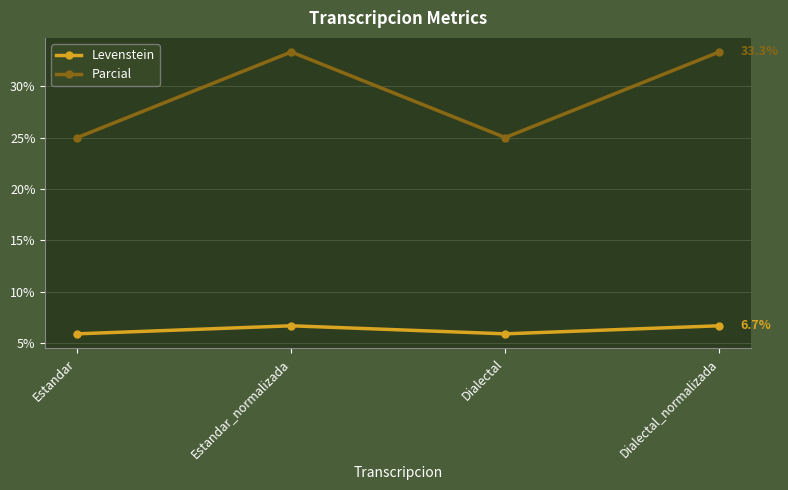

Reading left to right, what are all the values shown in this chart?

Levenstein: 5.9	6.7	5.9	6.7
Parcial: 25.0	33.3	25.0	33.3